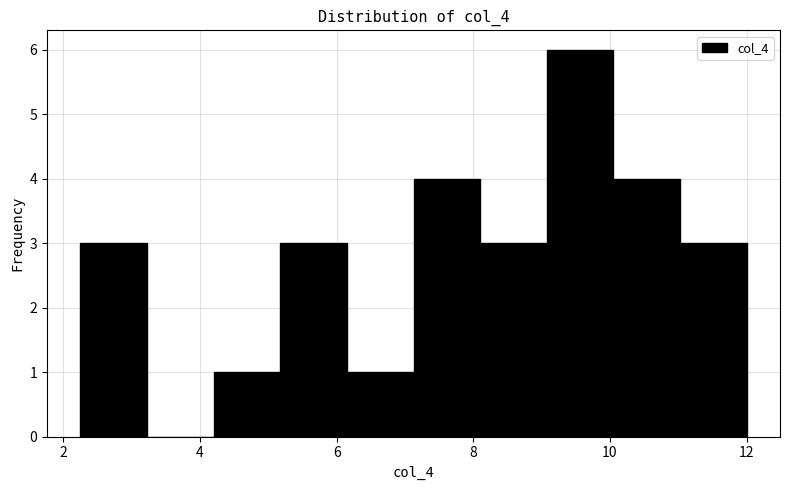

How tall is the bar that spans 2.2 to 3.2 on the x-axis? Neither the bar edges nor the heights are printed on the chart, so give them approximately, as read against the axes.

3